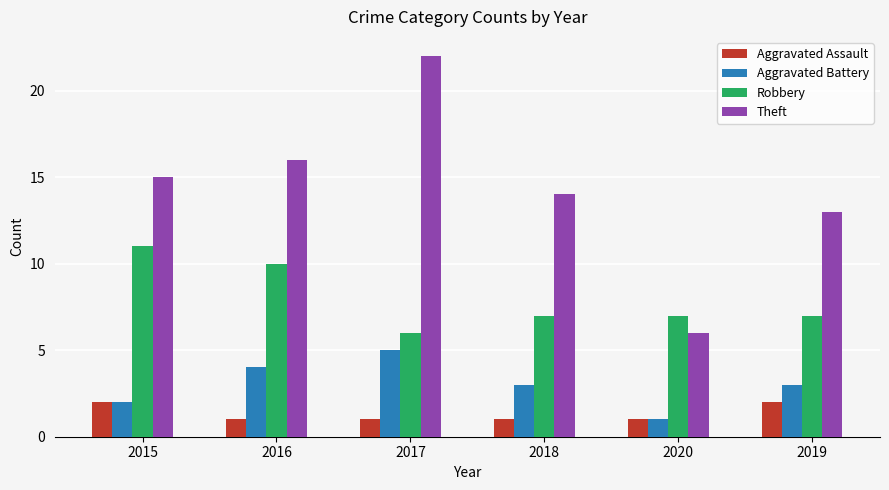

Reading left to right, what are all the values shown in this chart?

Aggravated Assault: 2	1	1	1	1	2
Aggravated Battery: 2	4	5	3	1	3
Robbery: 11	10	6	7	7	7
Theft: 15	16	22	14	6	13